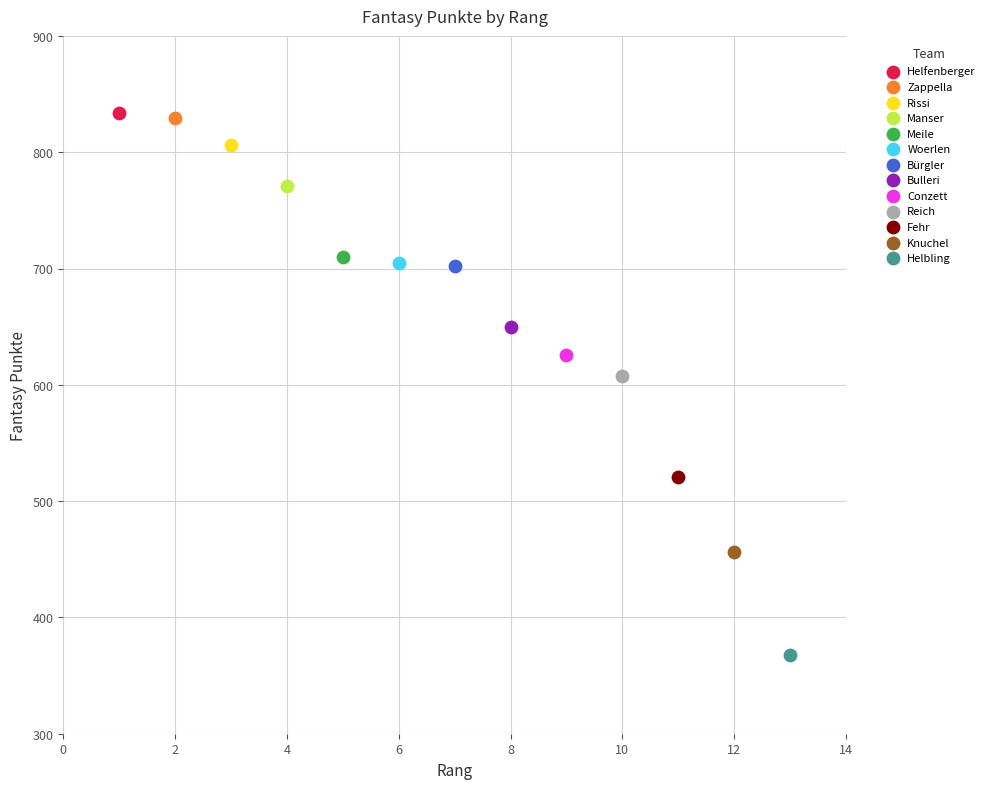

Which series contains the lowest Y value?

Helbling